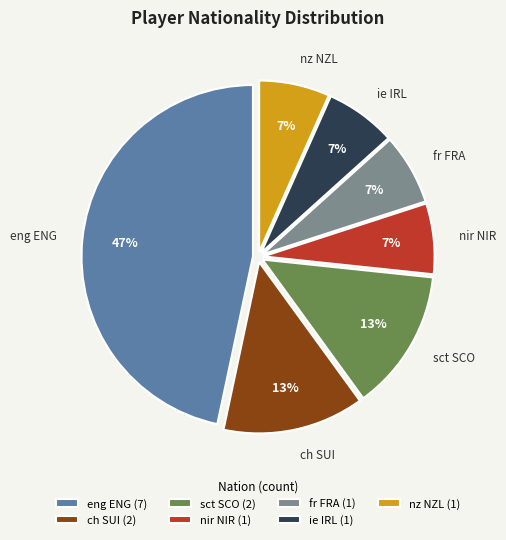

To the nearest percent, what portion does ie IRL represent?

7%